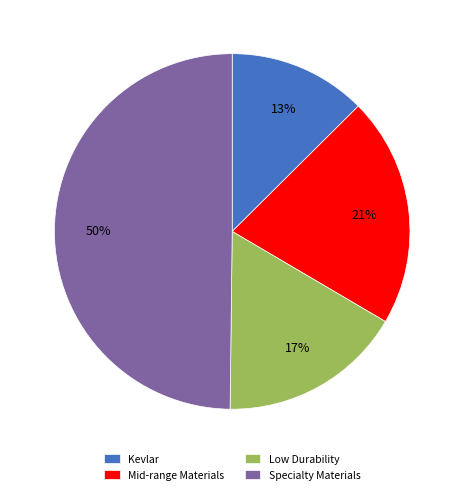

The Low Durability slice represents 7% of the pie. True or false?

False